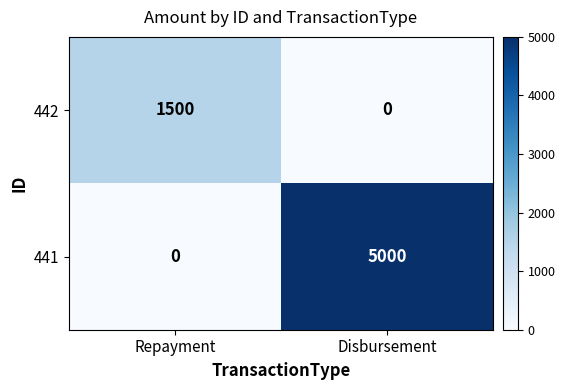

Reading right to left, transcribe all the data shown in this chart.

442: Disbursement=0	Repayment=1500
441: Disbursement=5000	Repayment=0